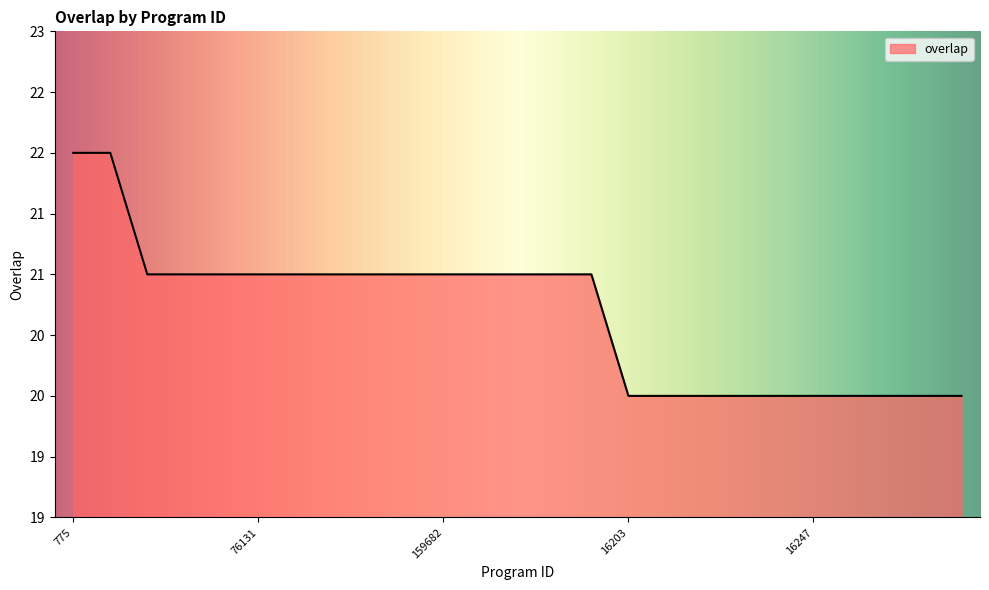

List the labels in order of value, smallest first.

16203, 16216, 16226, 16238, 16246, 16247, 16250, 16252, 16254, 16257, 39619, 52510, 71213, 76131, 82787, 93197, 102693, 159670, 159682, 159831, 183611, 223277, 263801, 775, 1716